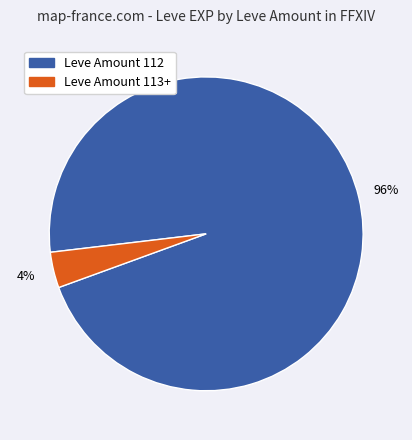

Is there any slice that represents more than half of the pie?

Yes